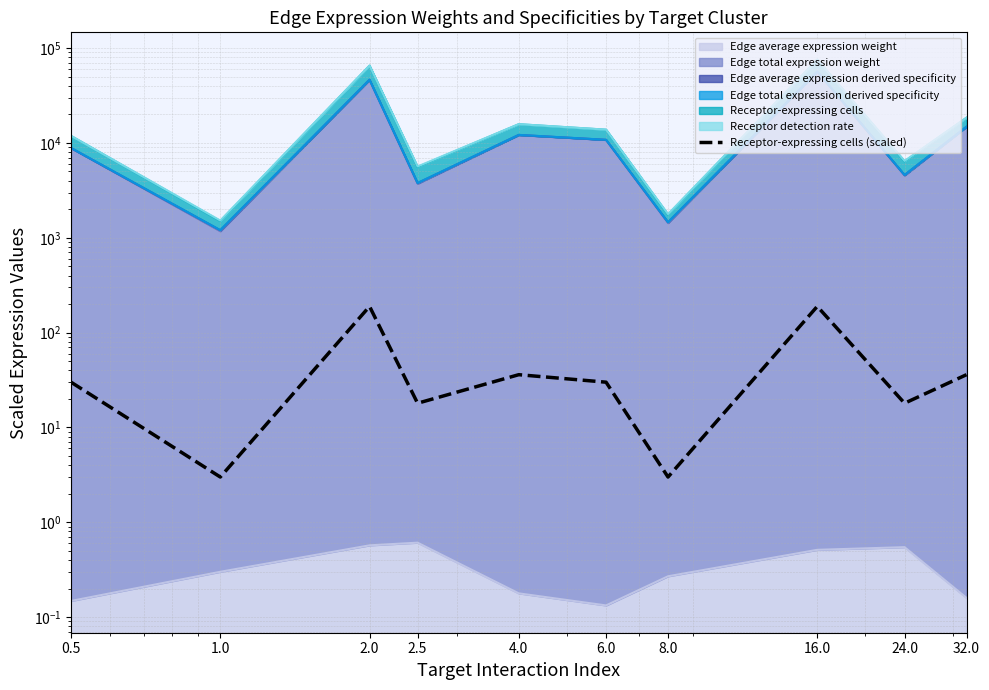

Approximately how many times larger is the value at 24.0 compared to 1.0?

6.0